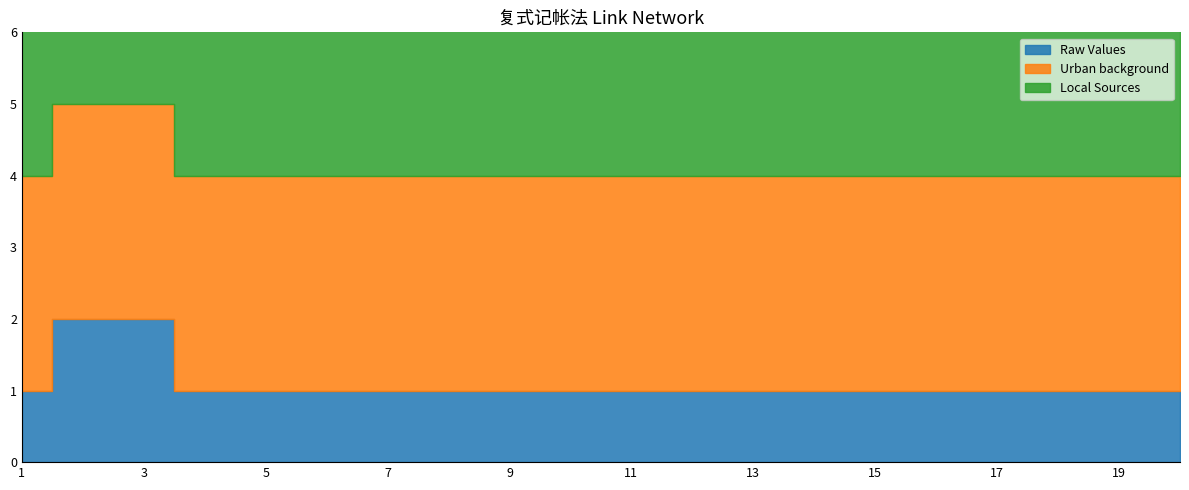

At how many categories does at least one series exceed 1?

20